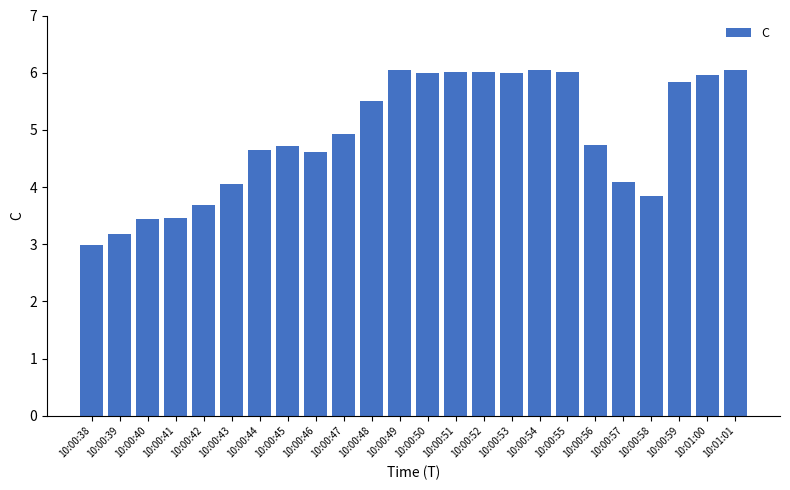

What is the minimum value shown in the chart?

3.0